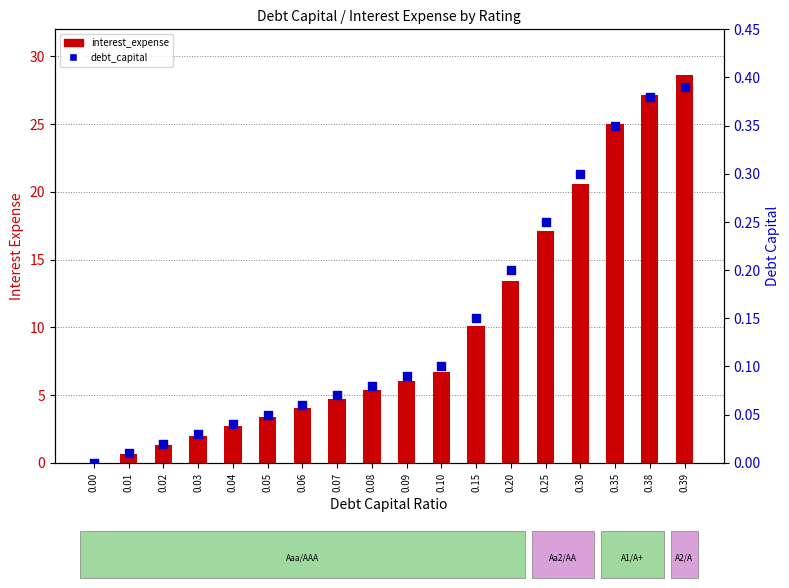

At which category is the sum across all series the highest?

0.39